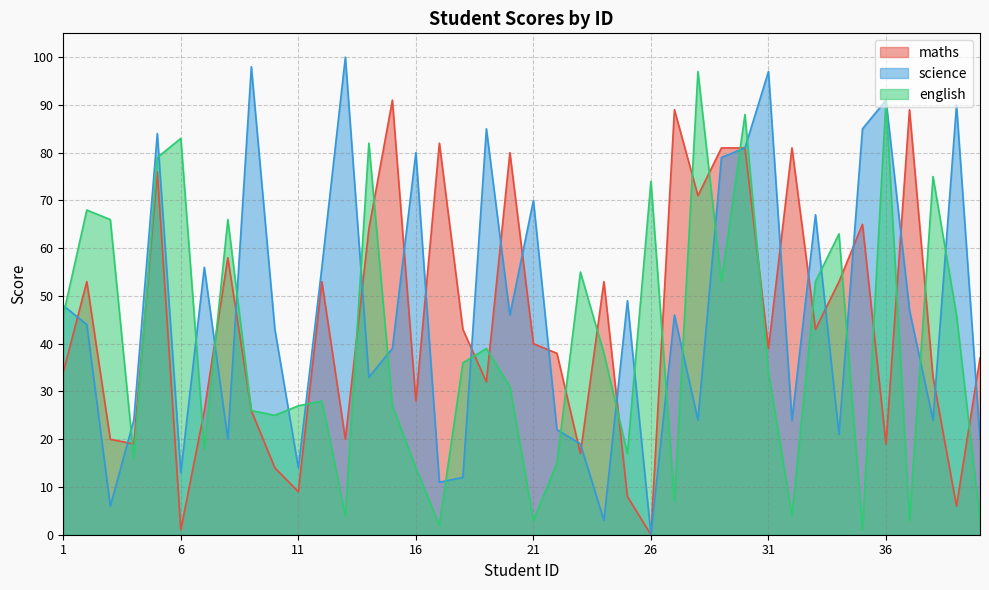

Where do science and maths first cross each other?

1 and 2